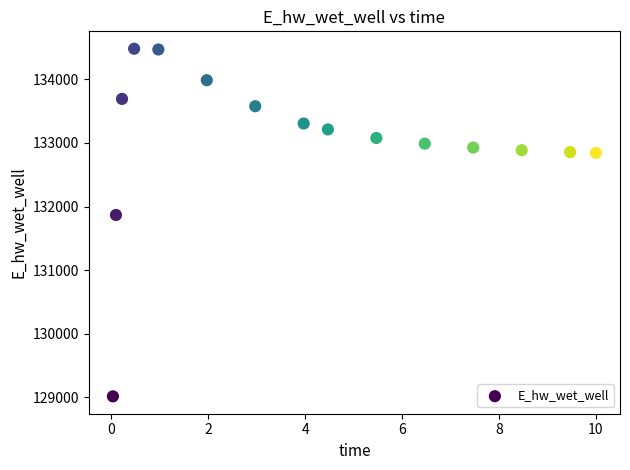

What is the range of X values (max minus min)?

10.0